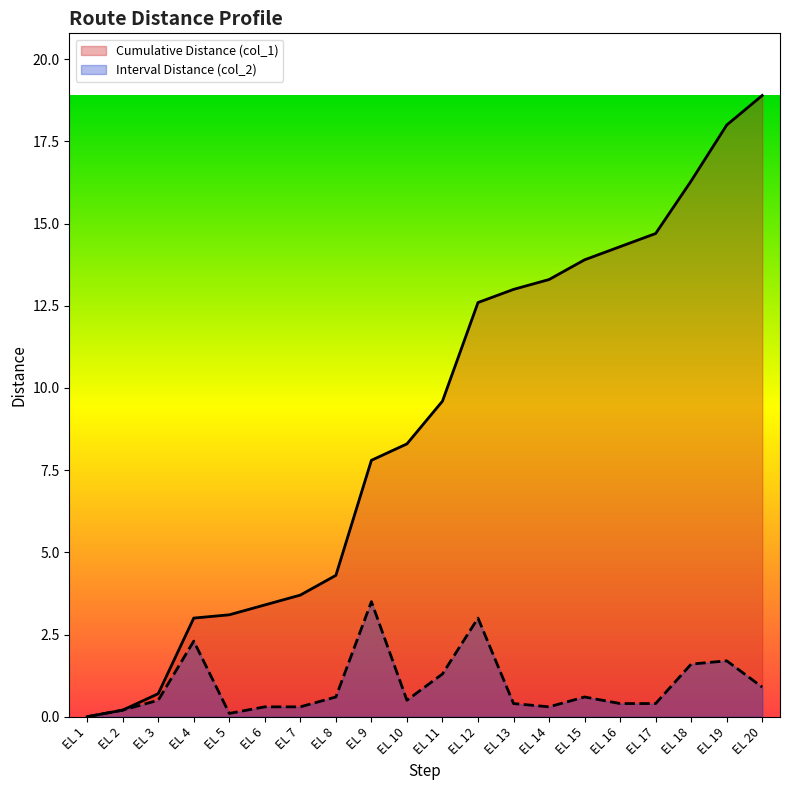

Where does the Cumulative Distance (col_1) series first go above 9?

EL 11